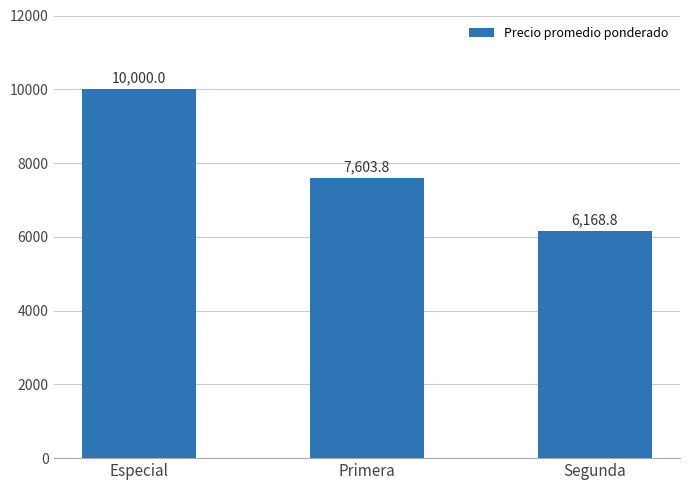

Between Especial and Segunda, which is larger?

Especial